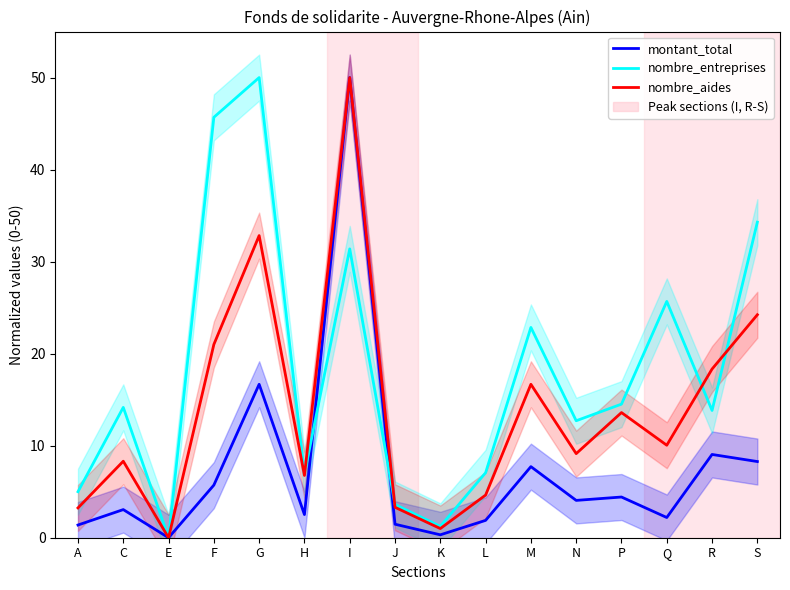

Between E and P, which series saw the biggest shift?

nombre_entreprises